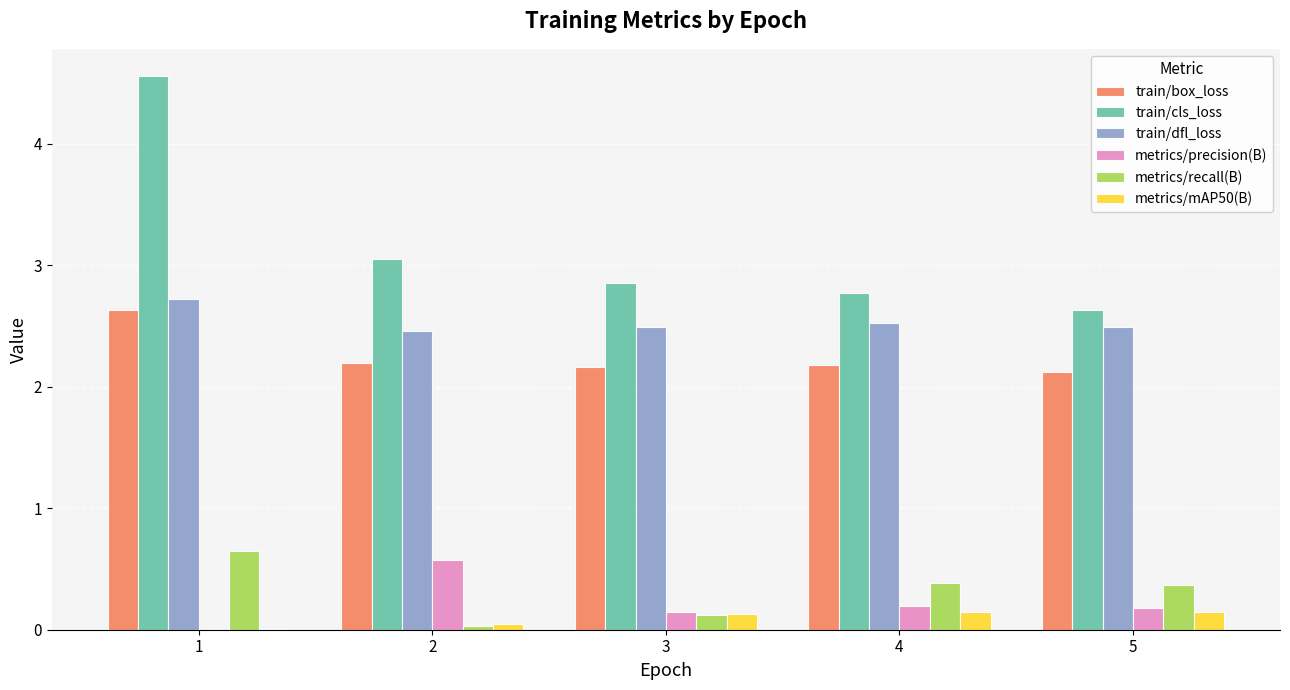

Between 1 and 2, which series saw the biggest shift?

train/cls_loss